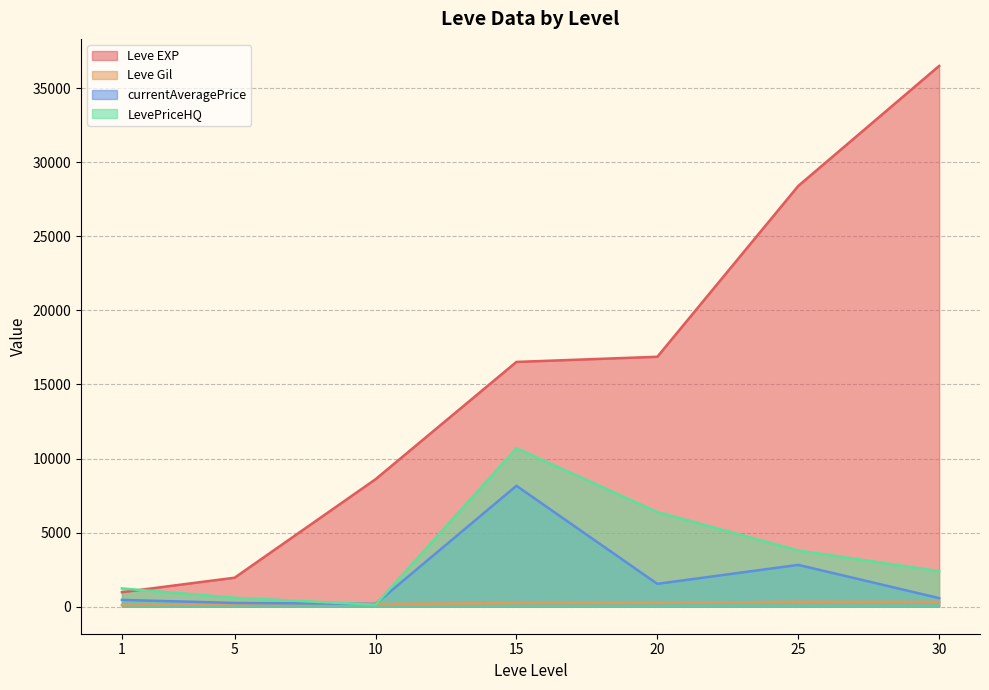

What is the difference between the maximum and minimum values in the Leve EXP series?

35515.8